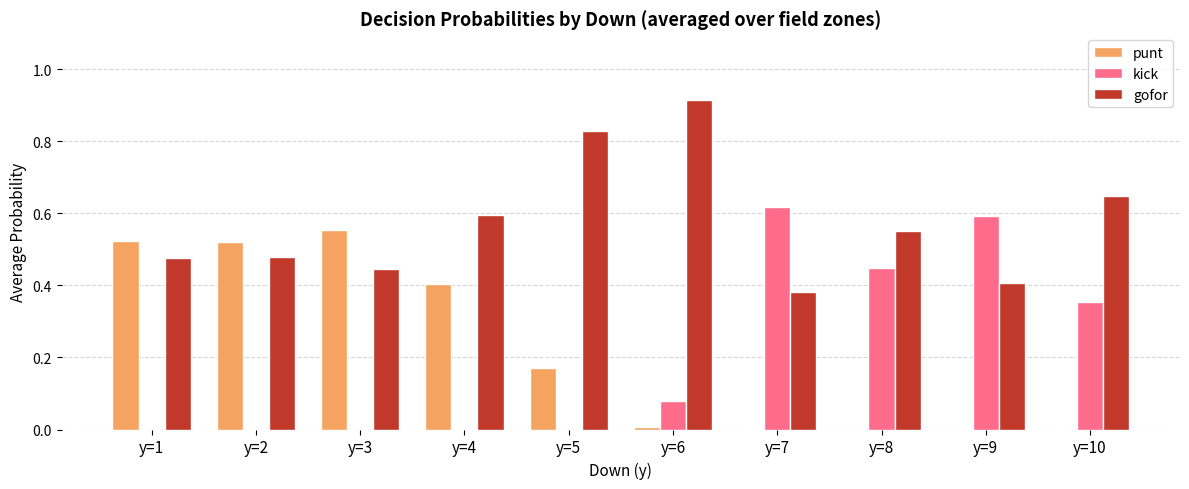

Which series changed the most between y=3 and y=8?

punt